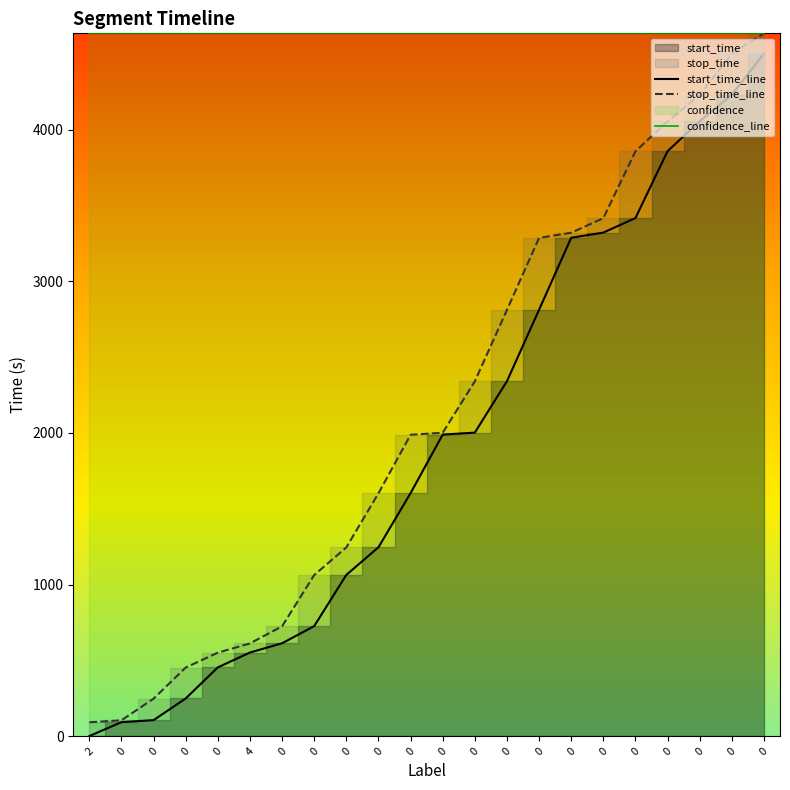

True or false: stop_time_line and start_time_line intersect in this chart.

False